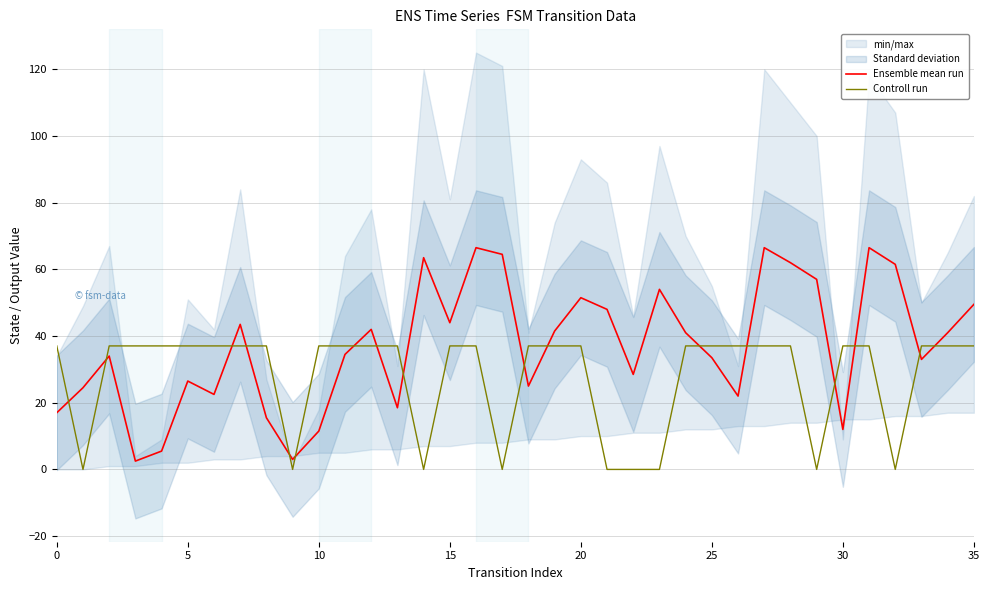

What is the difference between the highest and lowest values at 11?

2.5